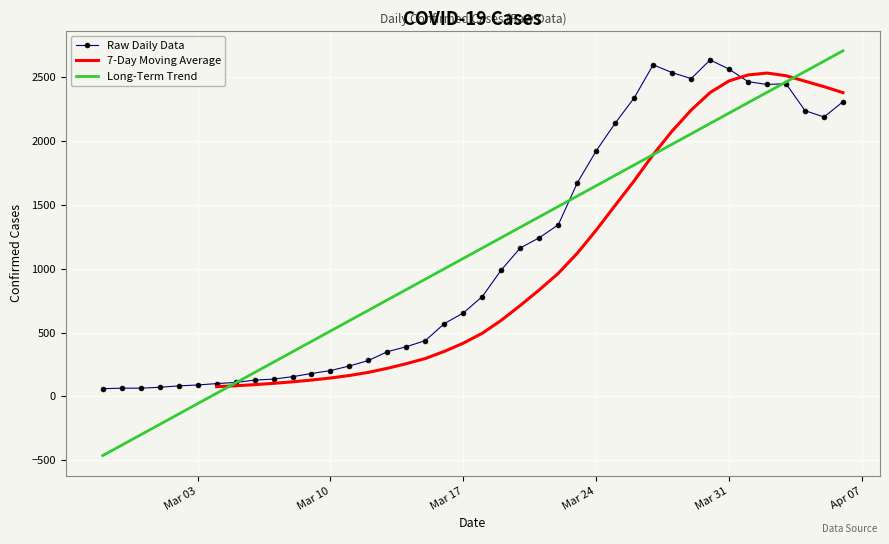

What is the label of the 33rd point from the right?

2020-03-05